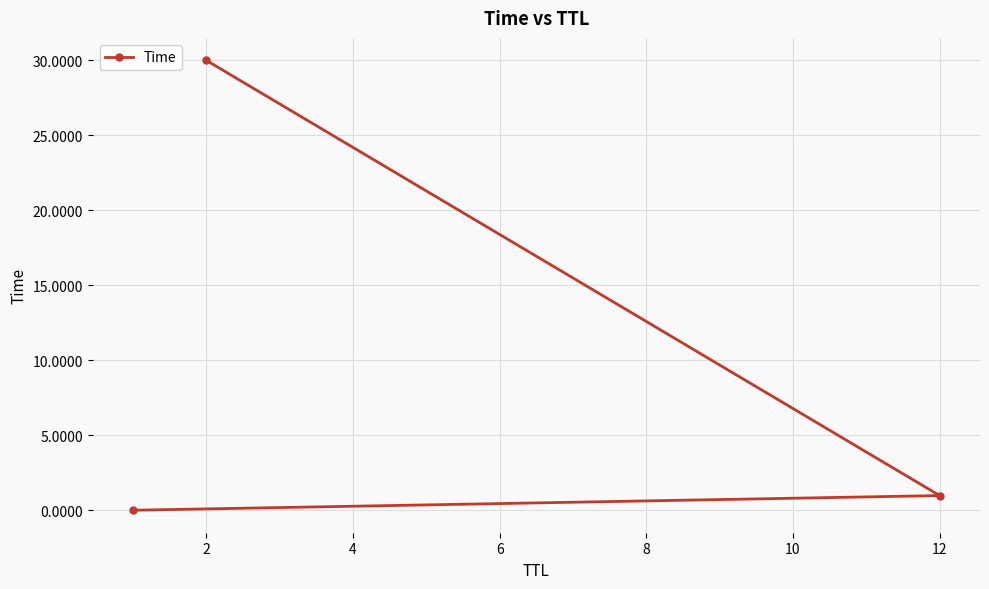

What is the difference between the values at 12 and 2?

29.0